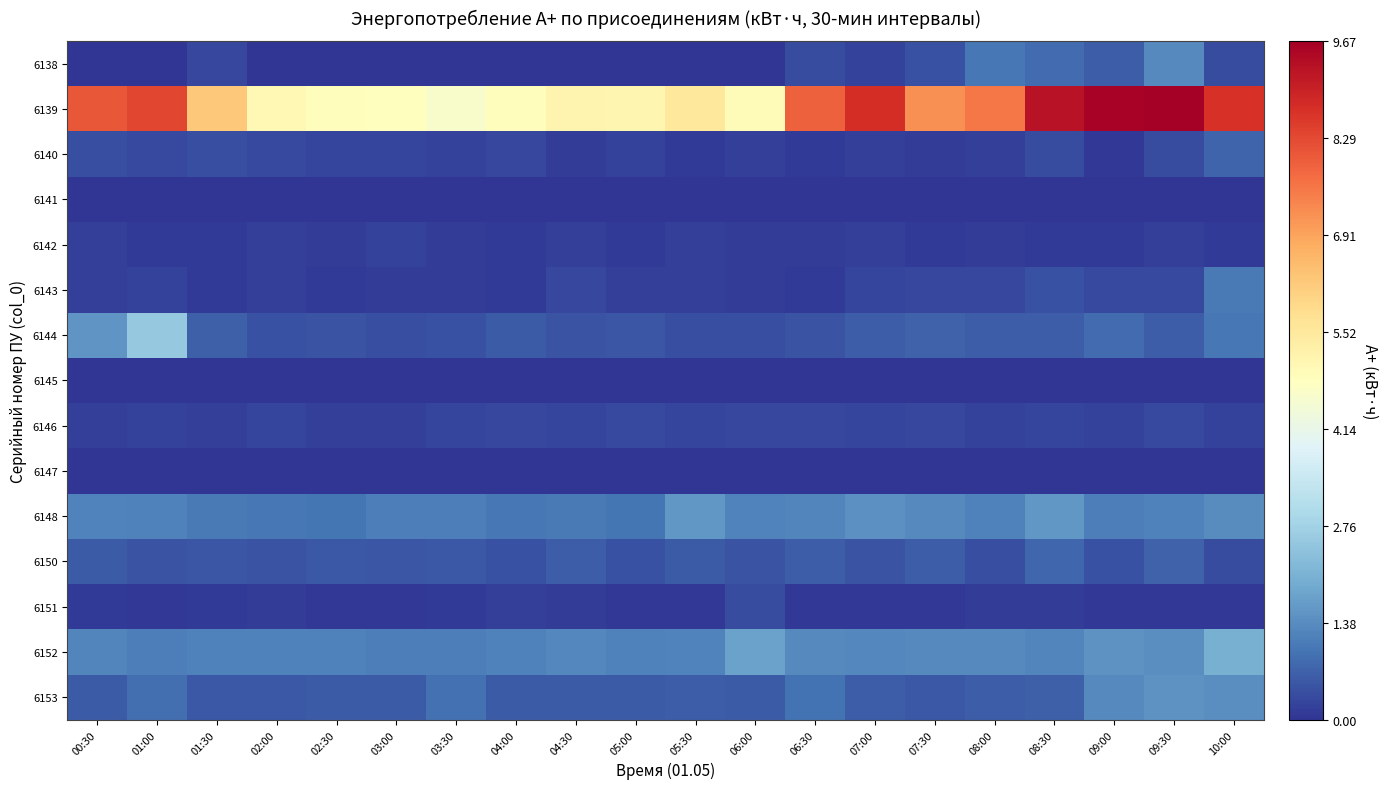

Between 03:00 and 07:30, which series saw the biggest shift?

6139